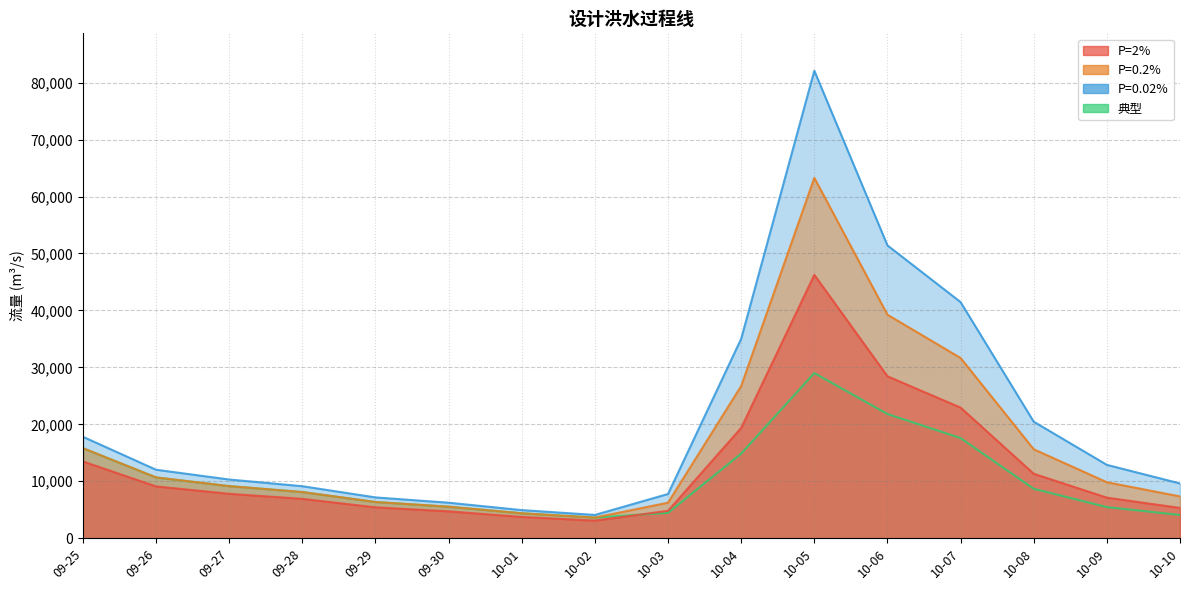

What is the value of the 典型 point at the 6th from the left?

5526.8